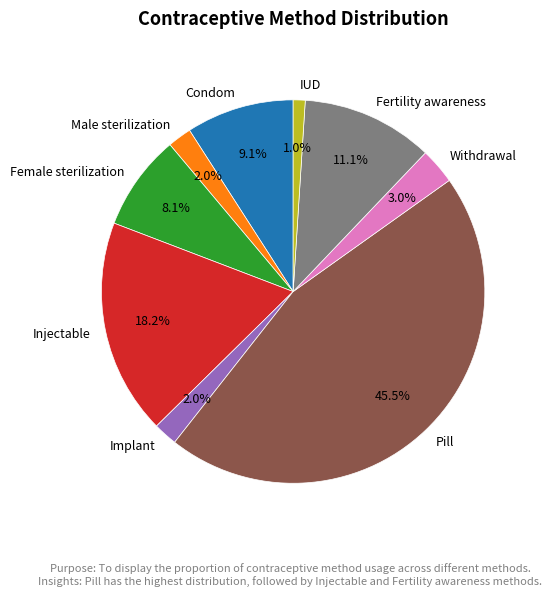

Is it true that Condom is 1% of the pie?

False